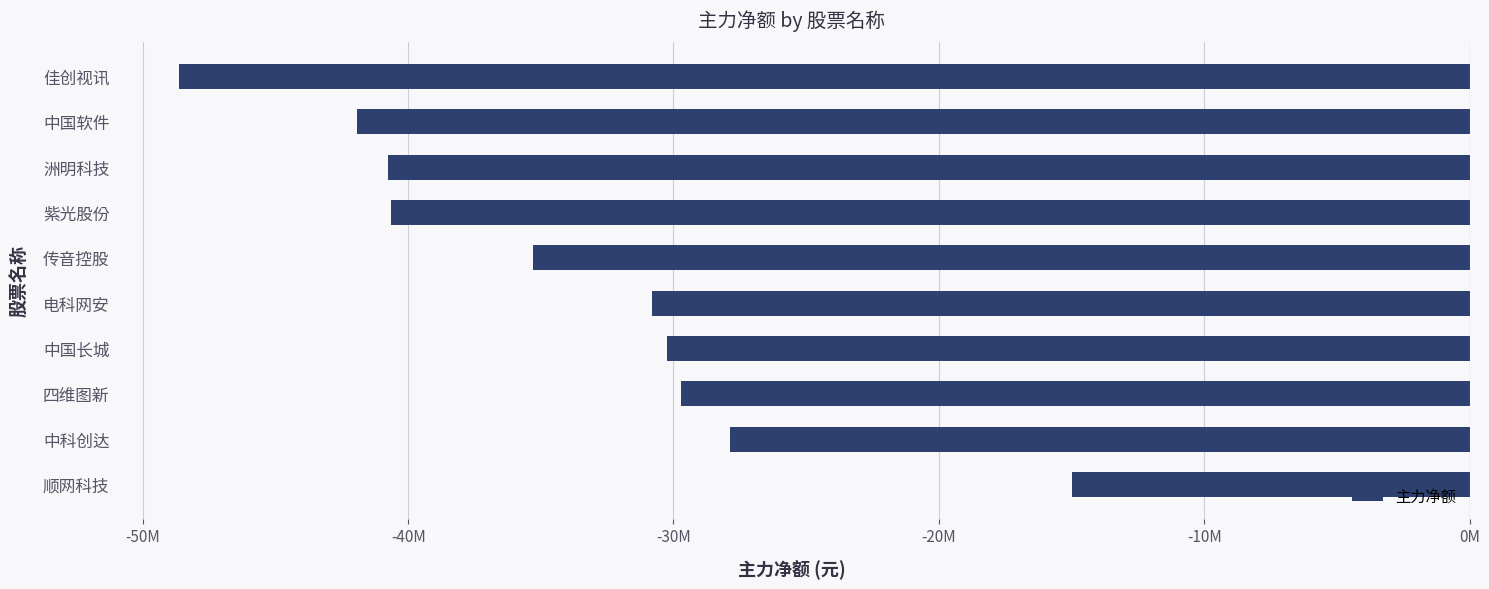

How many distinct data groups are displayed?

1